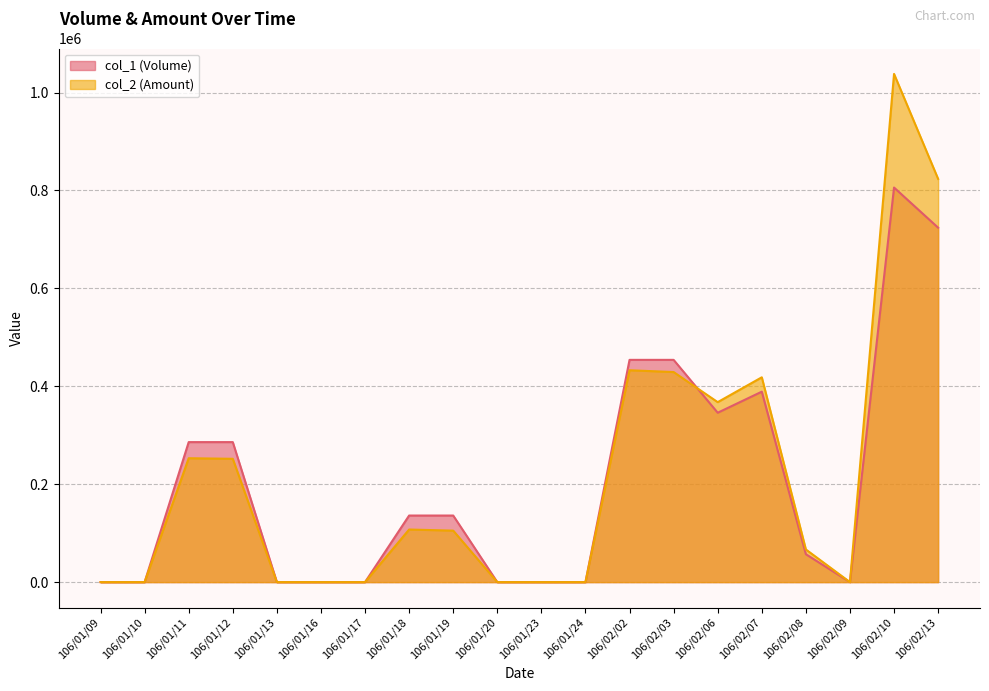

True or false: col_1 (Volume) has more than 2 interior local peaks.

False